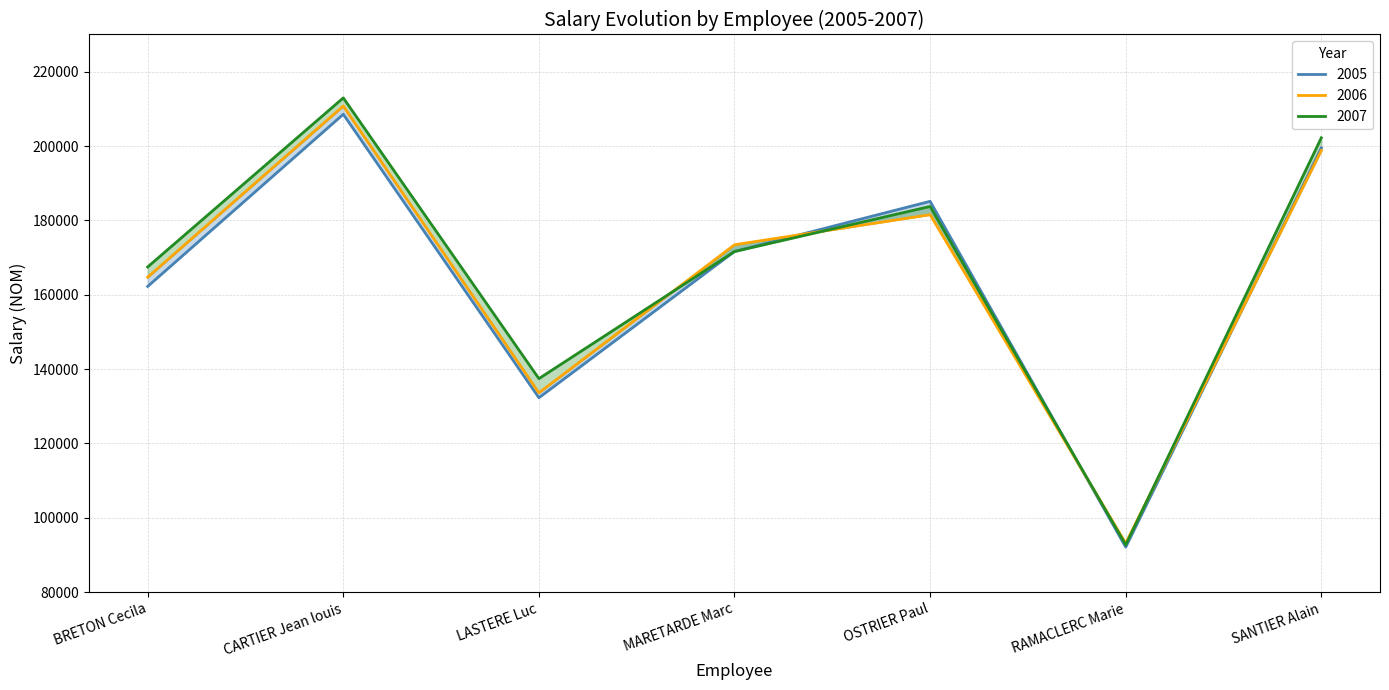

At which label does 2006 reach its peak?

CARTIER Jean louis